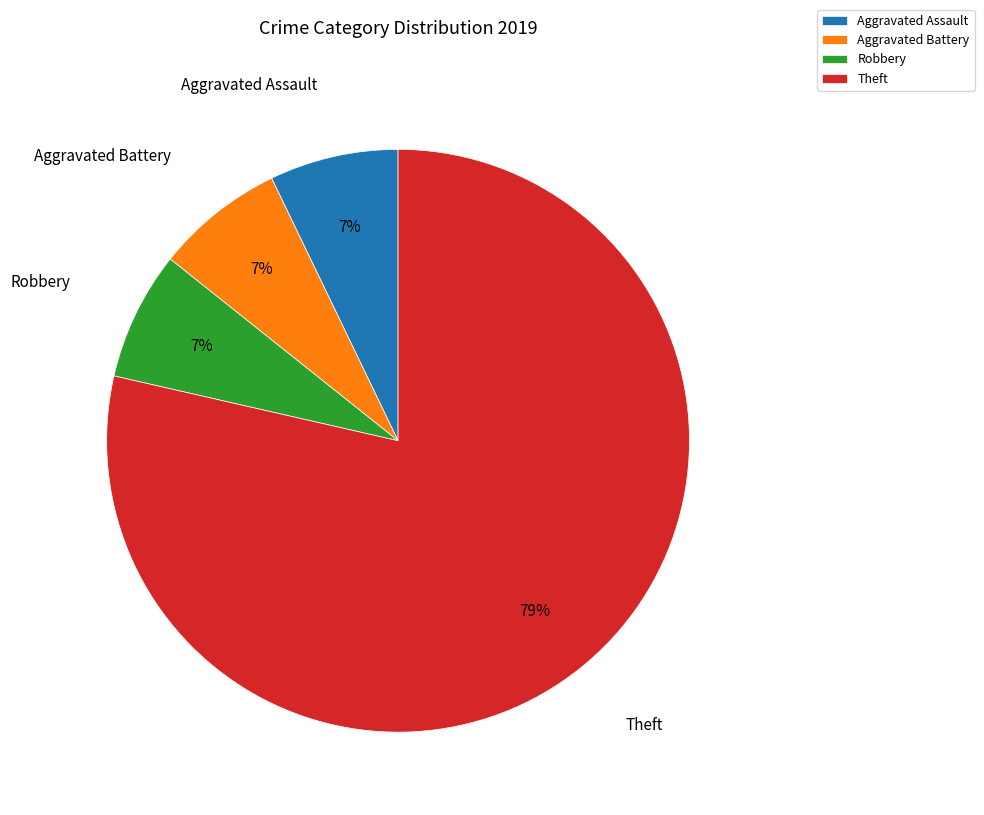

What percentage is the Theft slice, to the nearest percent?

79%